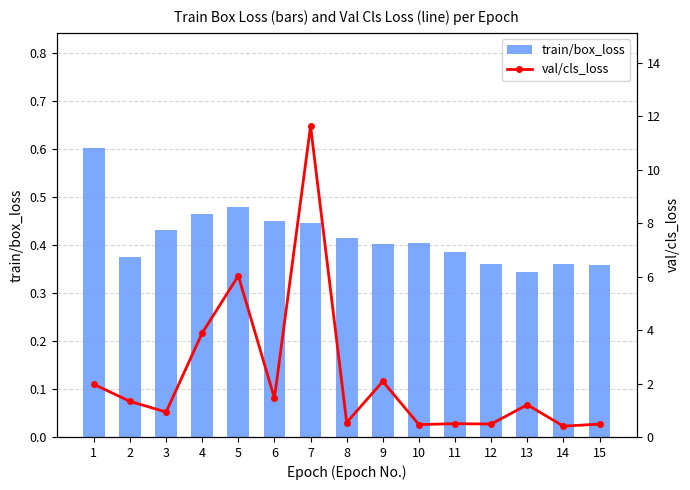

Is it true that val/cls_loss equals 2.0 at 1?

True